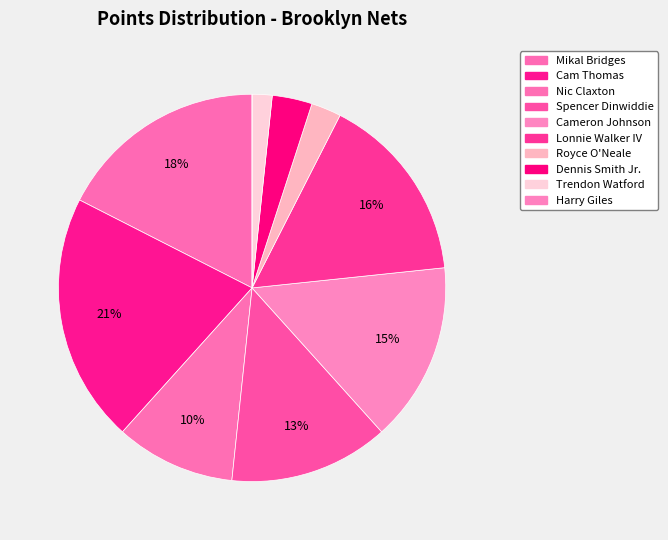

What percentage is the Mikal Bridges slice, to the nearest percent?

18%